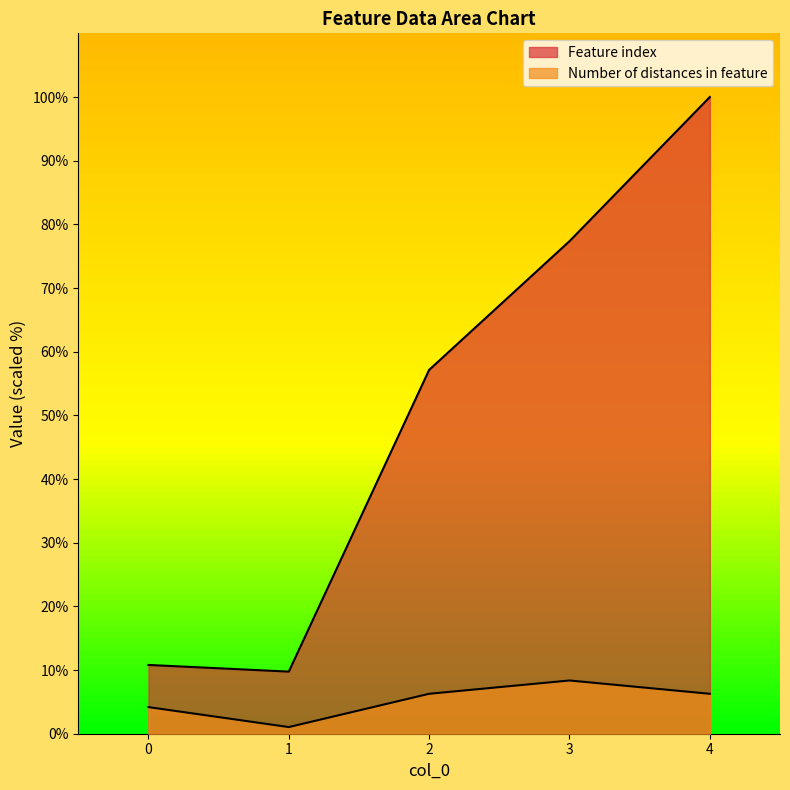

What is the difference between the Feature index values at 4 and 2?

42.9